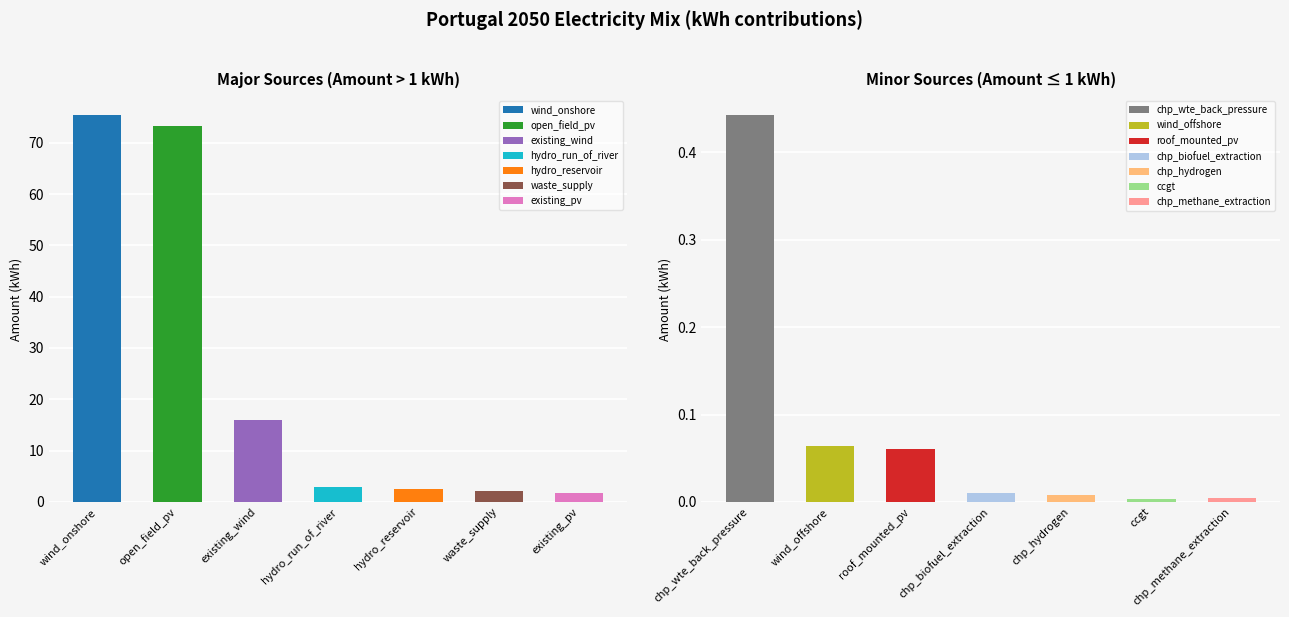

Which category has the lowest value across all series?

ccgt